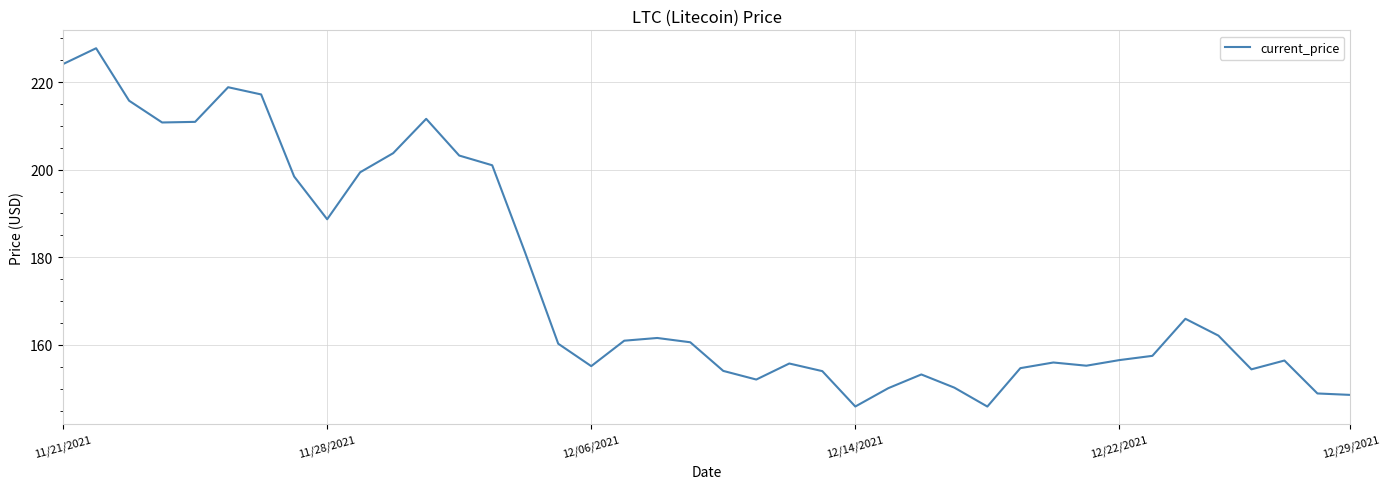

What is the difference between the maximum and minimum values?

81.8